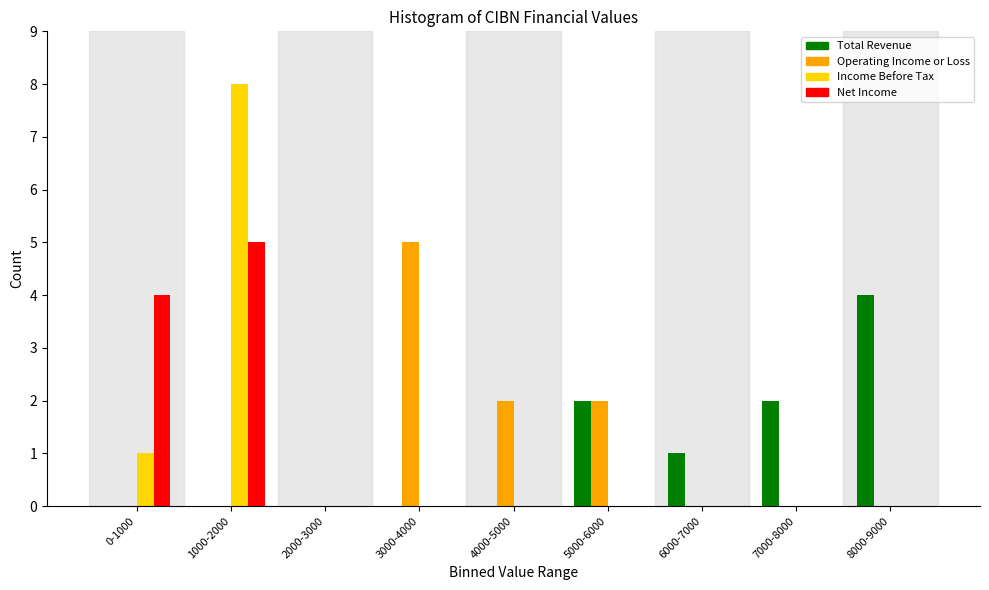

At which category is the sum across all series the highest?

1000-2000